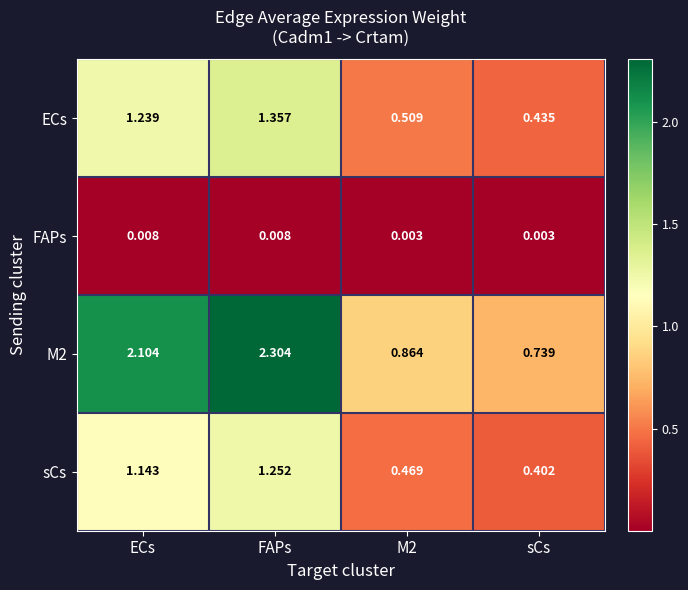

Where does the sCs series first go above 1?

ECs